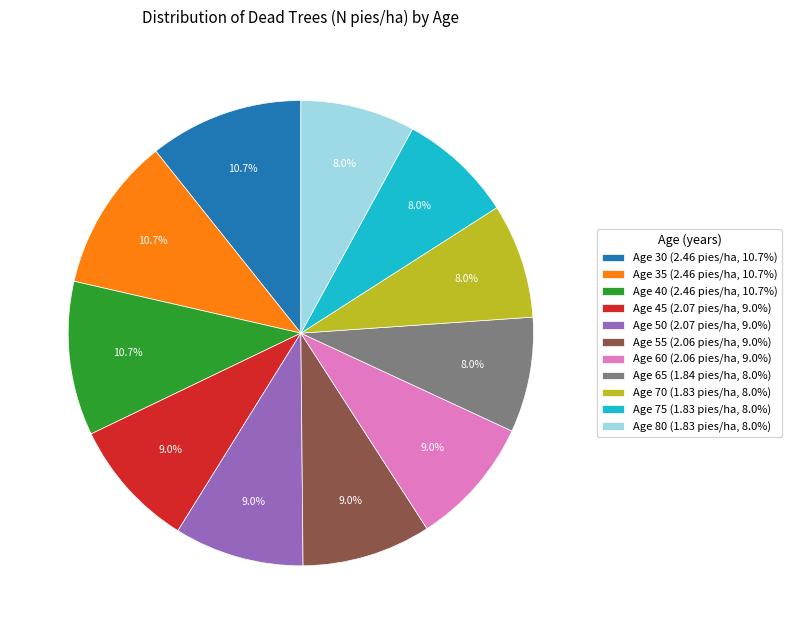

Do Age 60 (2.06 pies/ha, 9.0%) and Age 35 (2.46 pies/ha, 10.7%) together represent more than half of the pie?

No